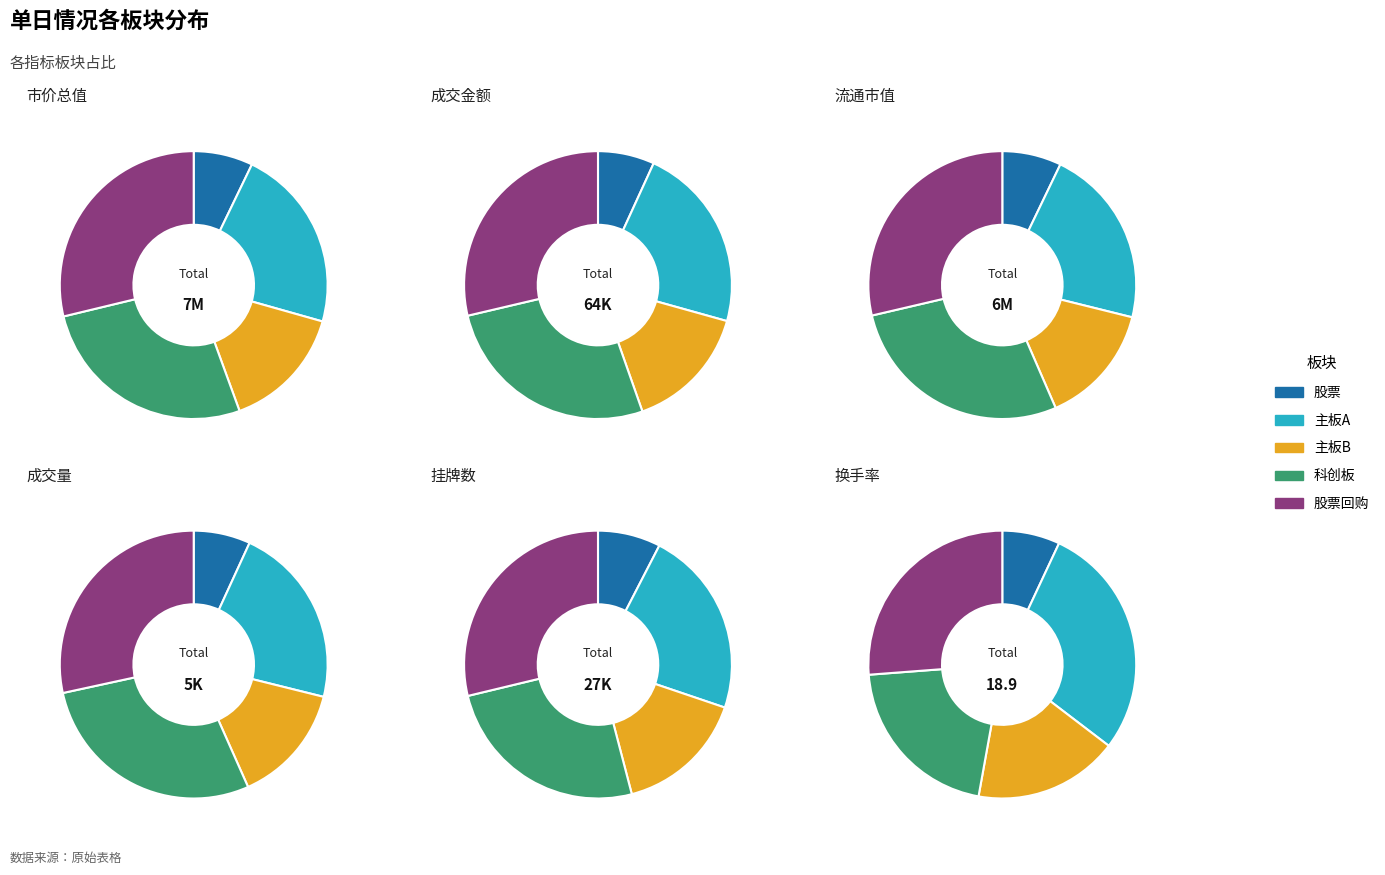

To the nearest percent, what percentage of the pie is 科创板?

21%